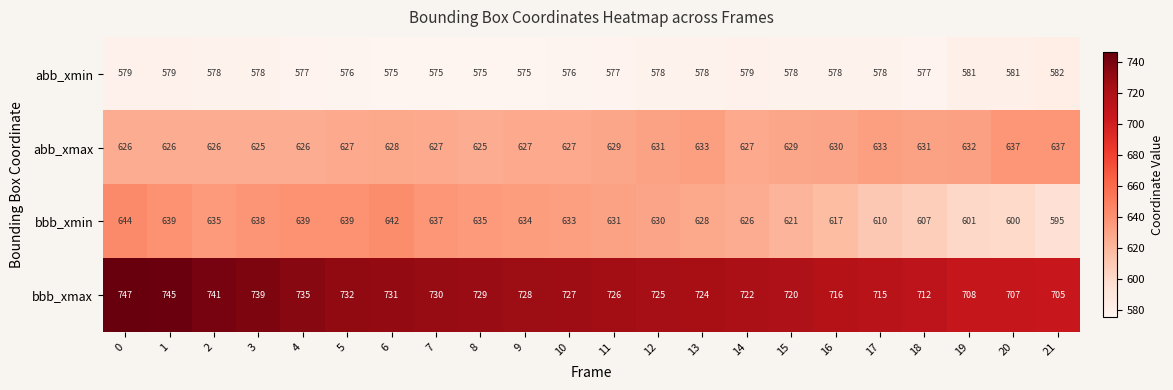

The value of abb_xmin at 0 is 579. True or false?

True